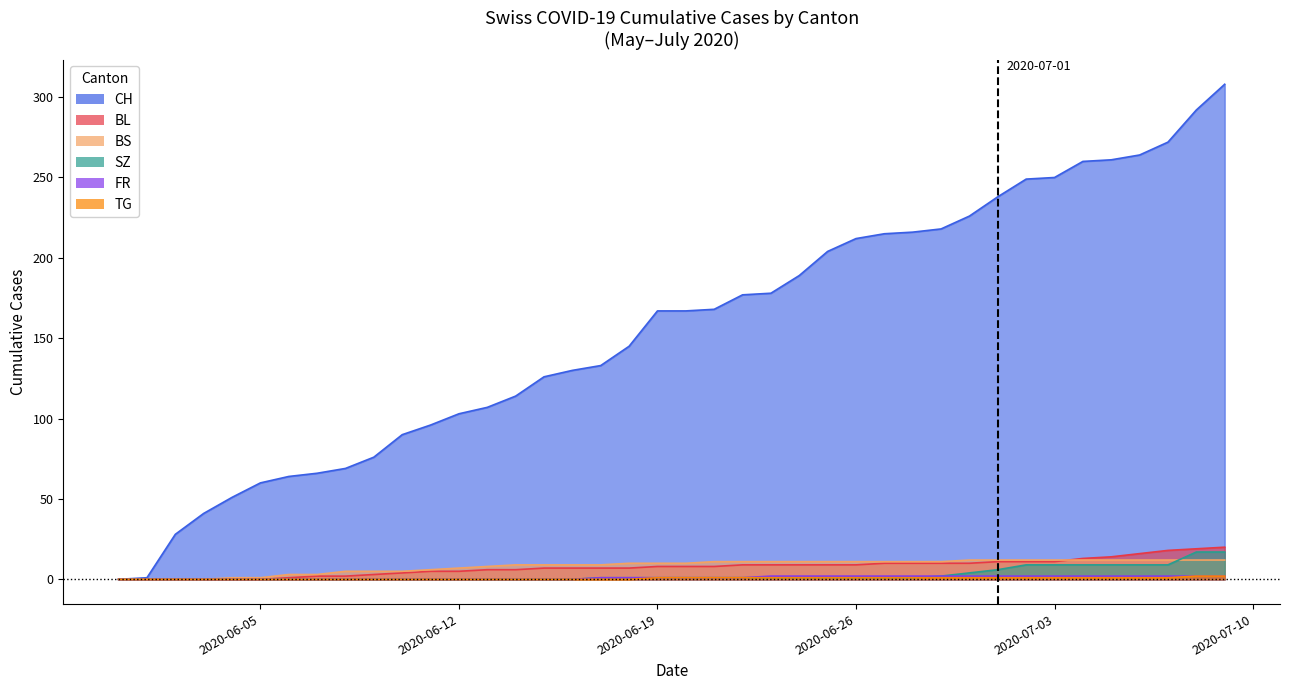

Reading left to right, list all the values displayed in this chart.

CH: 2020-05-31=0	2020-06-01=1	2020-06-02=28	2020-06-03=41	2020-06-04=51	2020-06-05=60	2020-06-06=64	2020-06-07=66	2020-06-08=69	2020-06-09=76	2020-06-10=90	2020-06-11=96	2020-06-12=103	2020-06-13=107	2020-06-14=114	2020-06-15=126	2020-06-16=130	2020-06-17=133	2020-06-18=145	2020-06-19=167	2020-06-20=167	2020-06-21=168	2020-06-22=177	2020-06-23=178	2020-06-24=189	2020-06-25=204	2020-06-26=212	2020-06-27=215	2020-06-28=216	2020-06-29=218	2020-06-30=226	2020-07-01=238	2020-07-02=249	2020-07-03=250	2020-07-04=260	2020-07-05=261	2020-07-06=264	2020-07-07=272	2020-07-08=292	2020-07-09=308
BL: 2020-05-31=0	2020-06-01=0	2020-06-02=0	2020-06-03=0	2020-06-04=0	2020-06-05=0	2020-06-06=1	2020-06-07=2	2020-06-08=2	2020-06-09=3	2020-06-10=4	2020-06-11=5	2020-06-12=5	2020-06-13=6	2020-06-14=6	2020-06-15=7	2020-06-16=7	2020-06-17=7	2020-06-18=7	2020-06-19=8	2020-06-20=8	2020-06-21=8	2020-06-22=9	2020-06-23=9	2020-06-24=9	2020-06-25=9	2020-06-26=9	2020-06-27=10	2020-06-28=10	2020-06-29=10	2020-06-30=10	2020-07-01=11	2020-07-02=11	2020-07-03=11	2020-07-04=13	2020-07-05=14	2020-07-06=16	2020-07-07=18	2020-07-08=19	2020-07-09=20
BS: 2020-05-31=0	2020-06-01=0	2020-06-02=0	2020-06-03=0	2020-06-04=1	2020-06-05=1	2020-06-06=3	2020-06-07=3	2020-06-08=5	2020-06-09=5	2020-06-10=5	2020-06-11=6	2020-06-12=7	2020-06-13=8	2020-06-14=9	2020-06-15=9	2020-06-16=9	2020-06-17=9	2020-06-18=10	2020-06-19=10	2020-06-20=10	2020-06-21=11	2020-06-22=11	2020-06-23=11	2020-06-24=11	2020-06-25=11	2020-06-26=11	2020-06-27=11	2020-06-28=11	2020-06-29=11	2020-06-30=12	2020-07-01=12	2020-07-02=12	2020-07-03=12	2020-07-04=12	2020-07-05=12	2020-07-06=12	2020-07-07=12	2020-07-08=12	2020-07-09=12
SZ: 2020-05-31=0	2020-06-01=0	2020-06-02=0	2020-06-03=0	2020-06-04=0	2020-06-05=0	2020-06-06=0	2020-06-07=0	2020-06-08=0	2020-06-09=0	2020-06-10=0	2020-06-11=0	2020-06-12=0	2020-06-13=0	2020-06-14=0	2020-06-15=0	2020-06-16=0	2020-06-17=1	2020-06-18=1	2020-06-19=1	2020-06-20=1	2020-06-21=1	2020-06-22=1	2020-06-23=1	2020-06-24=1	2020-06-25=1	2020-06-26=1	2020-06-27=1	2020-06-28=1	2020-06-29=2	2020-06-30=4	2020-07-01=6	2020-07-02=9	2020-07-03=9	2020-07-04=9	2020-07-05=9	2020-07-06=9	2020-07-07=9	2020-07-08=17	2020-07-09=17
FR: 2020-05-31=0	2020-06-01=0	2020-06-02=0	2020-06-03=0	2020-06-04=0	2020-06-05=0	2020-06-06=0	2020-06-07=0	2020-06-08=0	2020-06-09=0	2020-06-10=0	2020-06-11=0	2020-06-12=0	2020-06-13=0	2020-06-14=0	2020-06-15=0	2020-06-16=0	2020-06-17=1	2020-06-18=1	2020-06-19=1	2020-06-20=1	2020-06-21=1	2020-06-22=1	2020-06-23=2	2020-06-24=2	2020-06-25=2	2020-06-26=2	2020-06-27=2	2020-06-28=2	2020-06-29=2	2020-06-30=2	2020-07-01=2	2020-07-02=2	2020-07-03=2	2020-07-04=2	2020-07-05=2	2020-07-06=2	2020-07-07=2	2020-07-08=2	2020-07-09=2
TG: 2020-05-31=0	2020-06-01=0	2020-06-02=0	2020-06-03=0	2020-06-04=0	2020-06-05=0	2020-06-06=0	2020-06-07=0	2020-06-08=0	2020-06-09=0	2020-06-10=0	2020-06-11=0	2020-06-12=0	2020-06-13=0	2020-06-14=0	2020-06-15=0	2020-06-16=0	2020-06-17=0	2020-06-18=0	2020-06-19=1	2020-06-20=1	2020-06-21=1	2020-06-22=1	2020-06-23=1	2020-06-24=1	2020-06-25=1	2020-06-26=1	2020-06-27=1	2020-06-28=1	2020-06-29=1	2020-06-30=1	2020-07-01=1	2020-07-02=1	2020-07-03=1	2020-07-04=1	2020-07-05=1	2020-07-06=1	2020-07-07=1	2020-07-08=2	2020-07-09=2